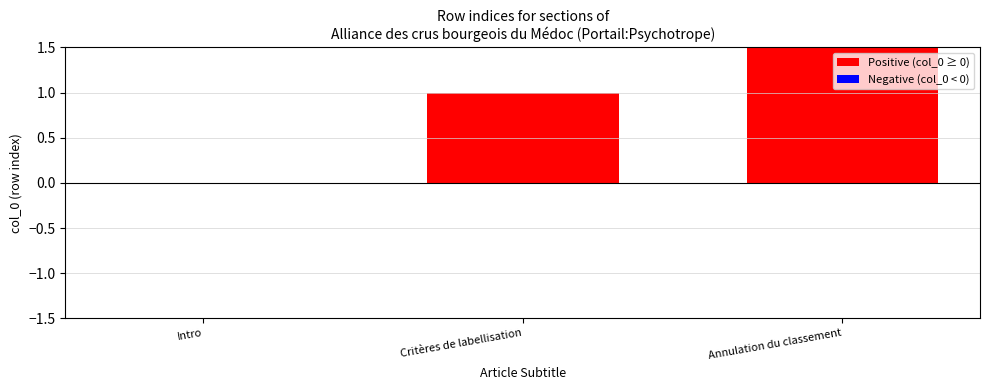

Reading left to right, transcribe all the data shown in this chart.

0	1	2